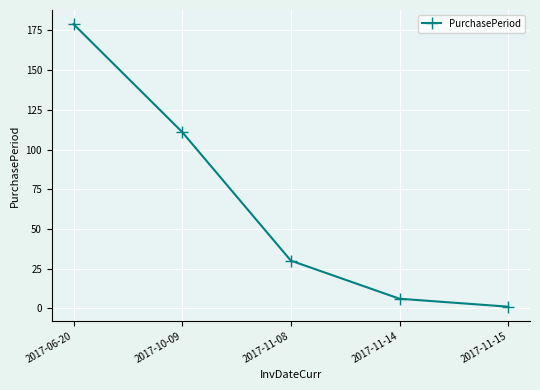

At which label is the value closest to 90?

2017-10-09